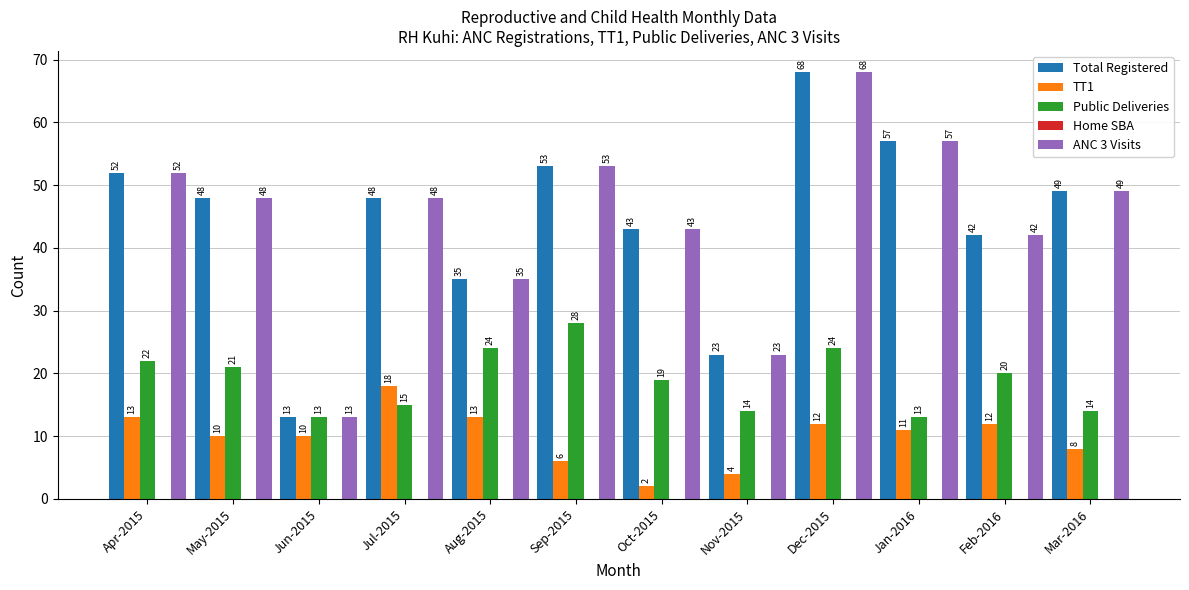

The Total Registered series shows 43 at Oct-2015. True or false?

True